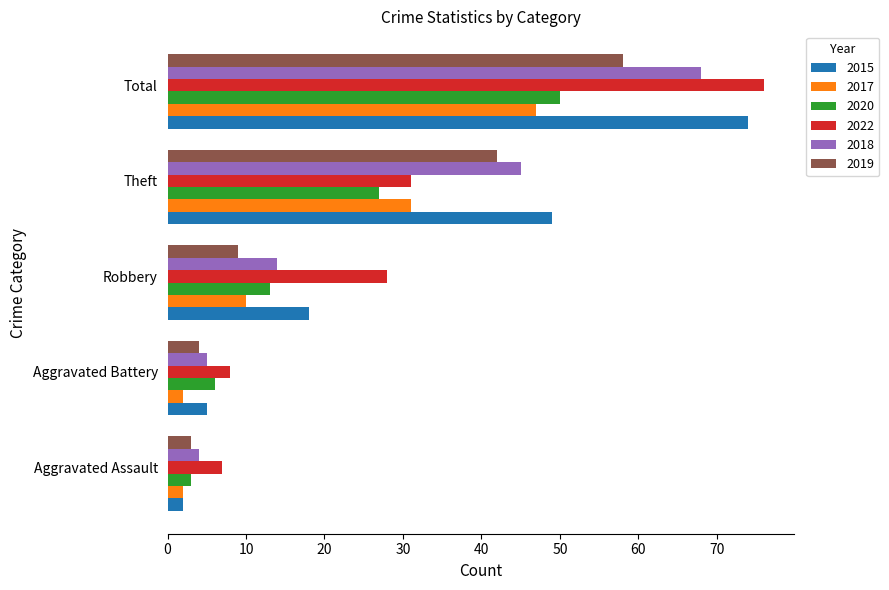

What is the maximum value shown in the chart?

76